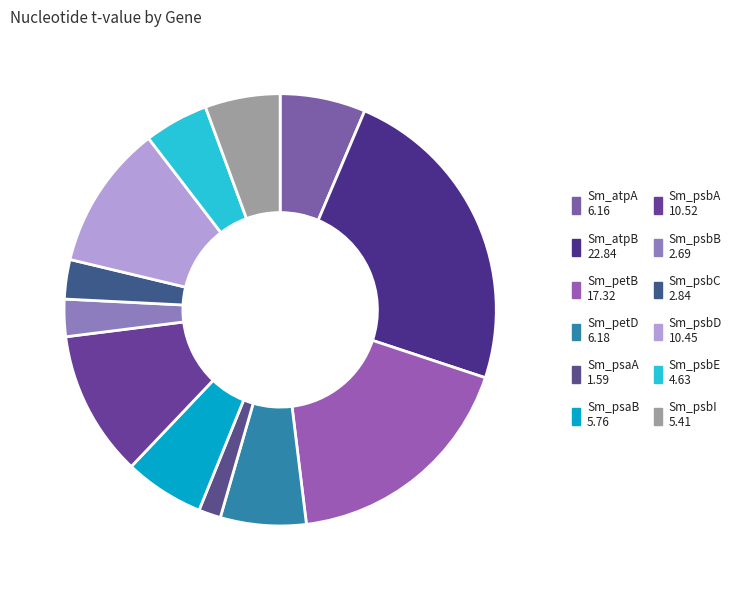

Which slice is the smallest?

Sm_psaA